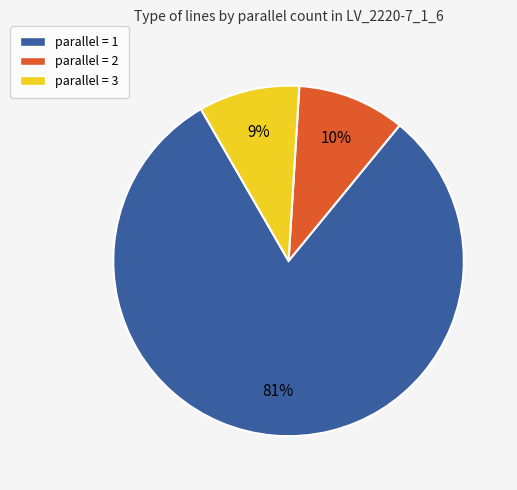

True or false: parallel = 2 accounts for 1% of the total.

False